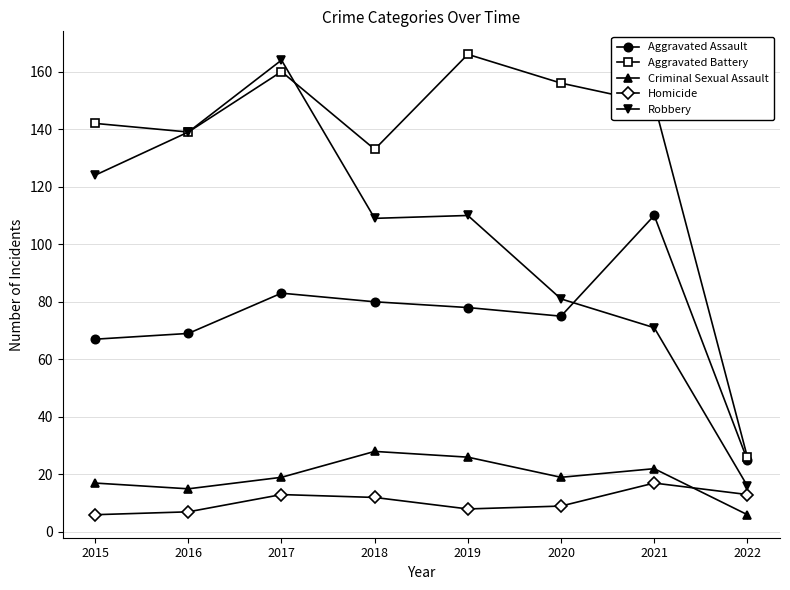

Count the number of data series in this chart.

5